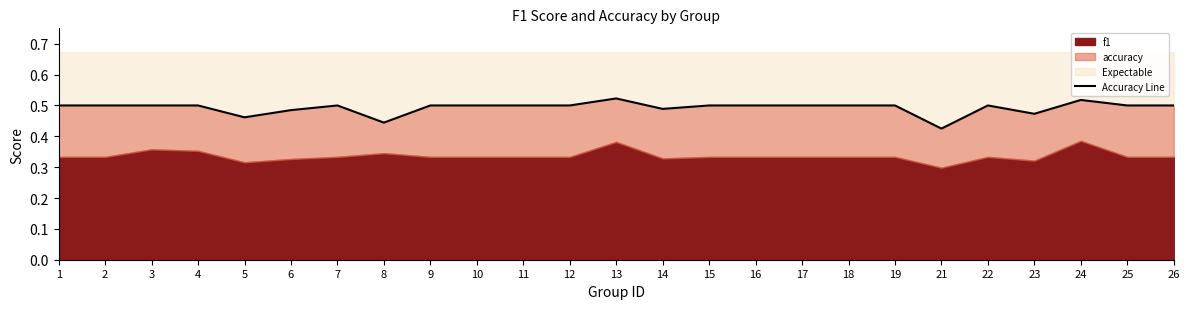

How many lines are shown in the chart?

1